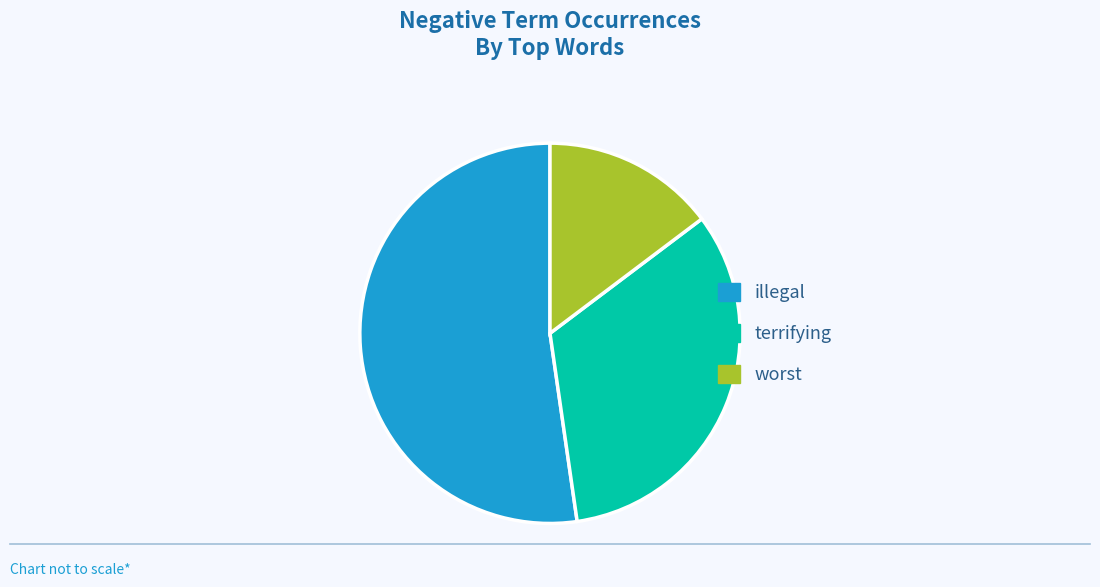

Between terrifying and worst, which is larger?

terrifying